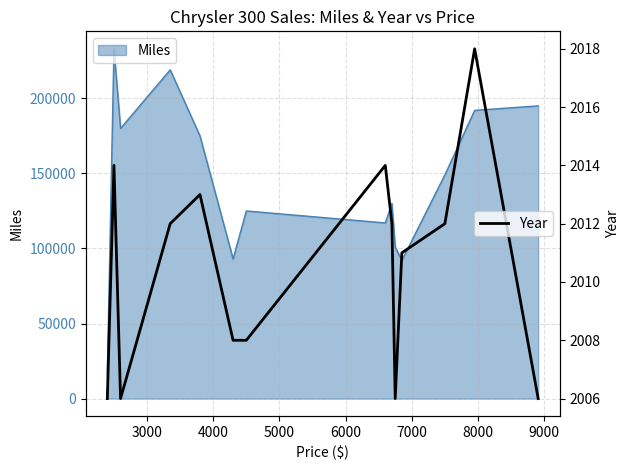

What is the maximum value for Year?

2018